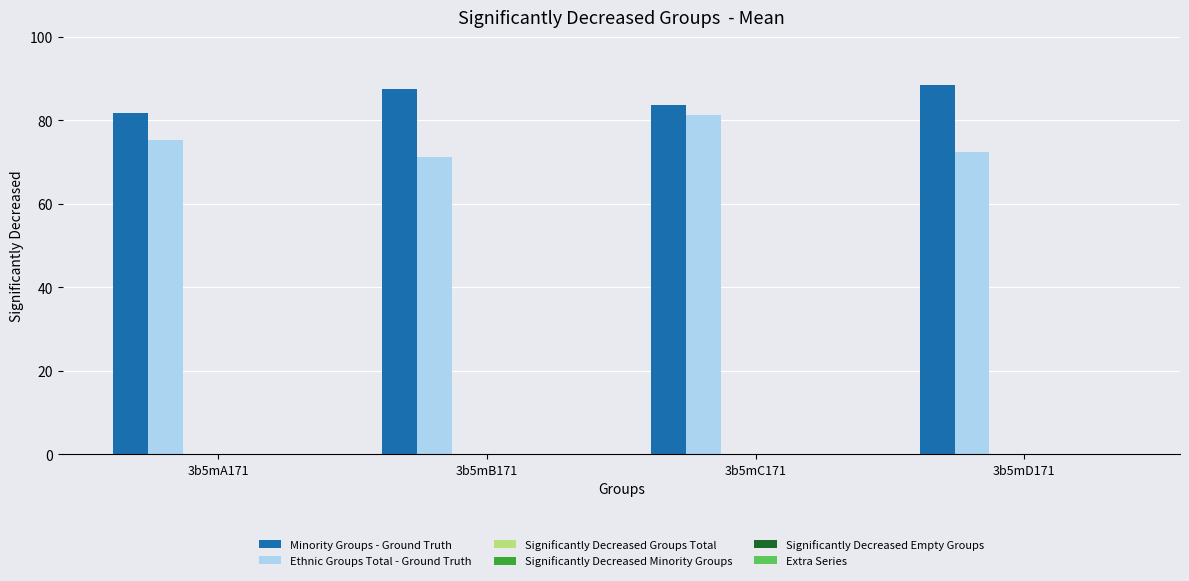

Which series has the largest total across all categories?

Minority Groups - Ground Truth